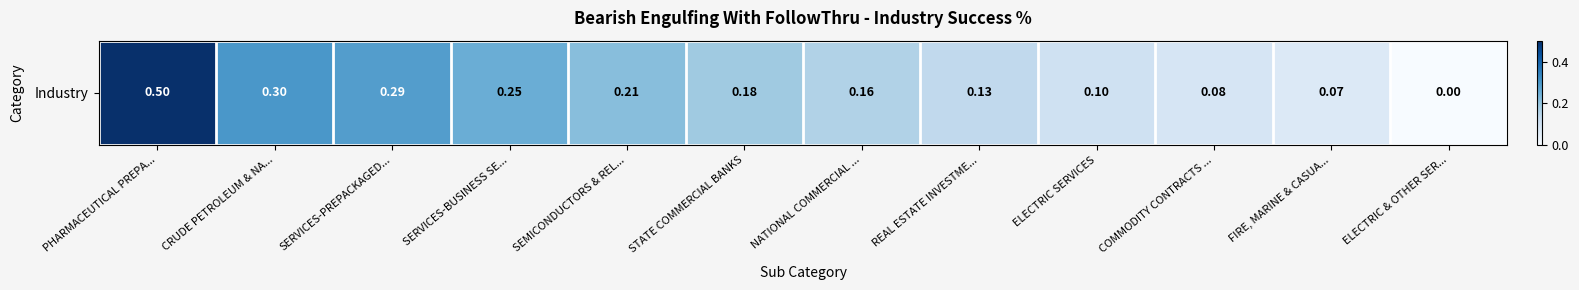

What is the sum of the values at SERVICES-BUSINESS SE... and ELECTRIC SERVICES?

0.3